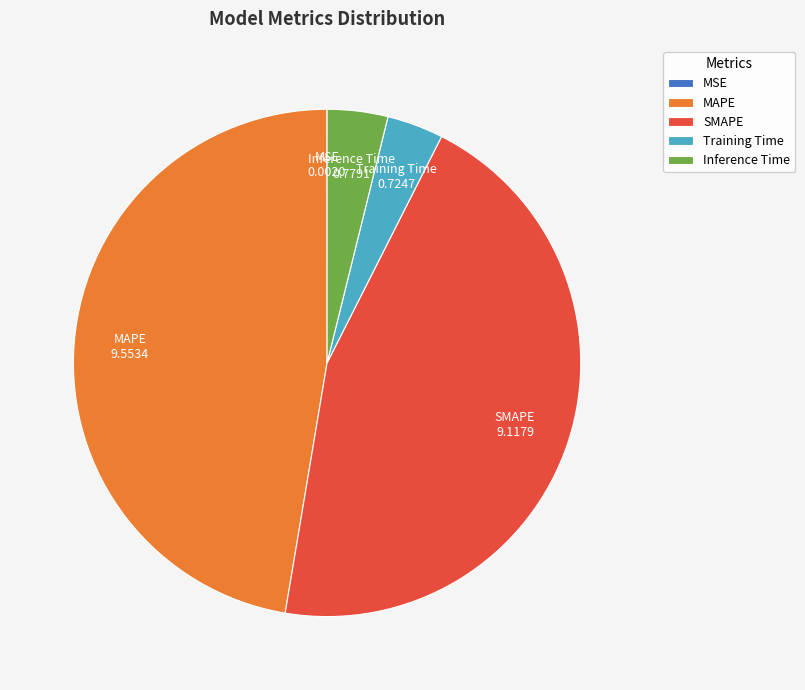

Between Training Time and SMAPE, which is larger?

SMAPE